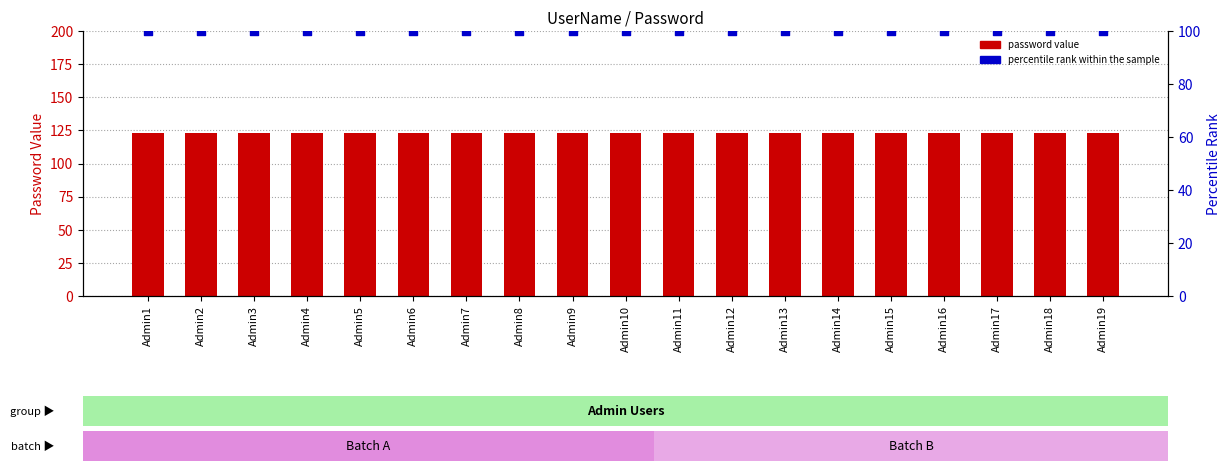

Which series reaches the maximum Y coordinate?

password value